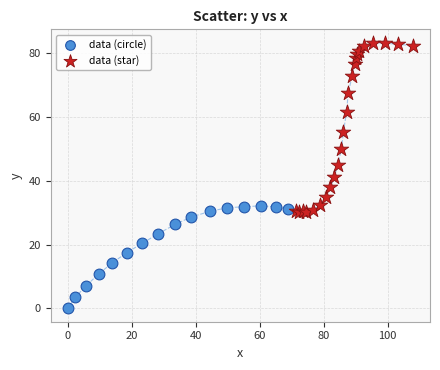

Which series contains the highest Y value?

data (star)